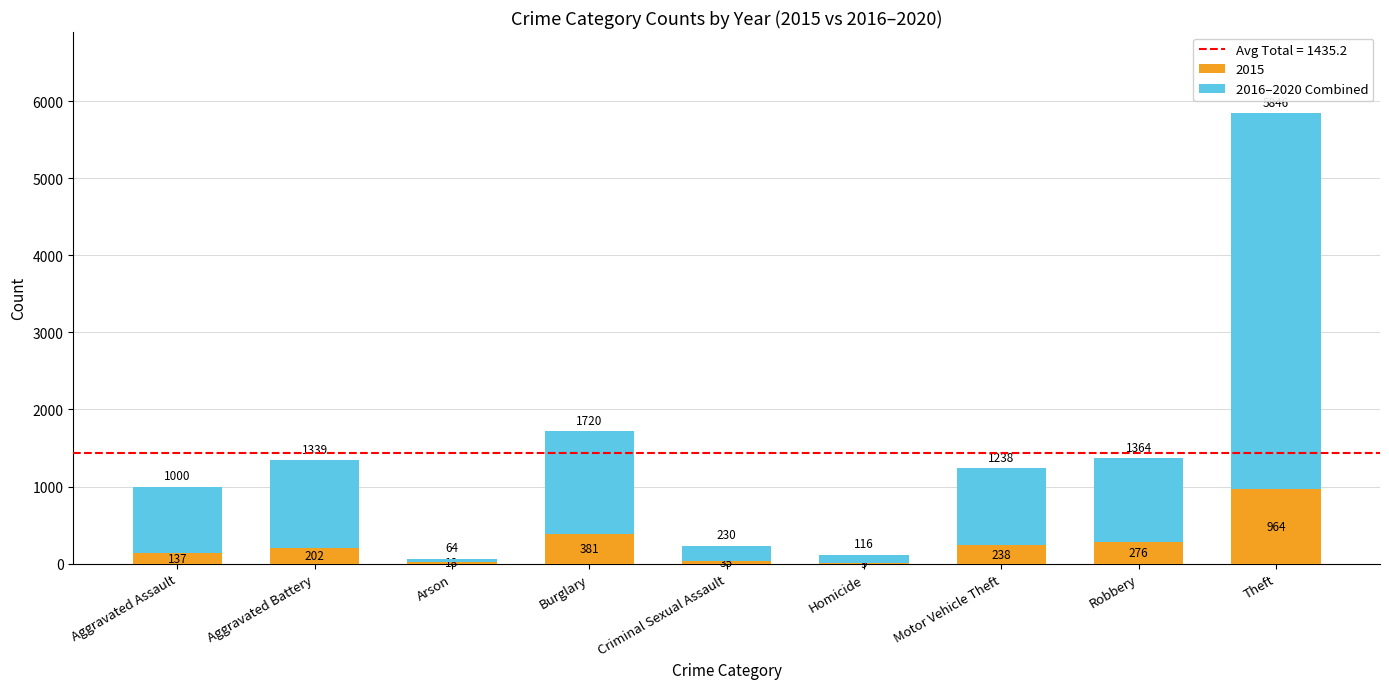

What is the sum of all 2015 values?

2260